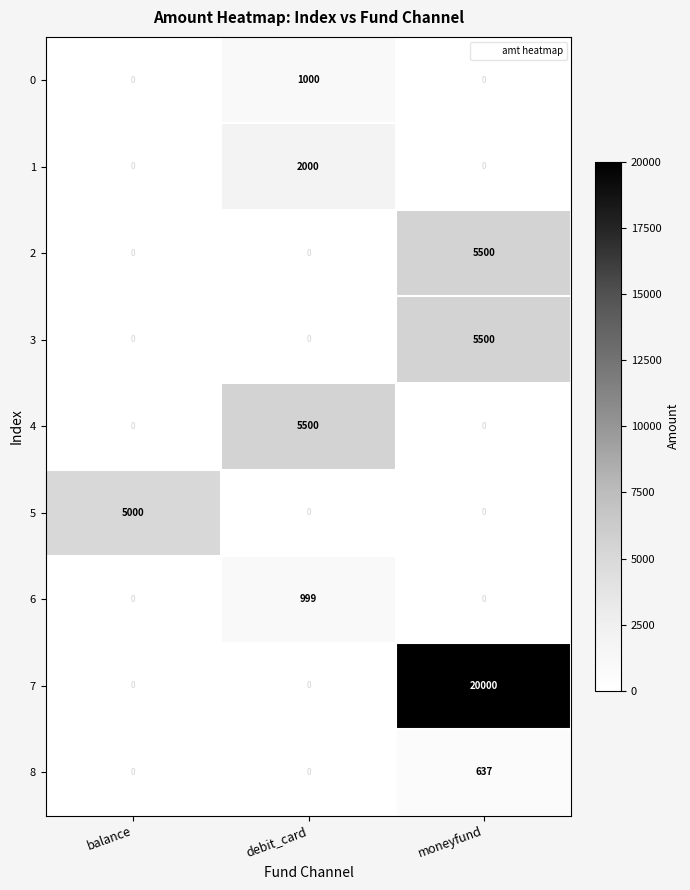

How many values in 3 are above zero?

1